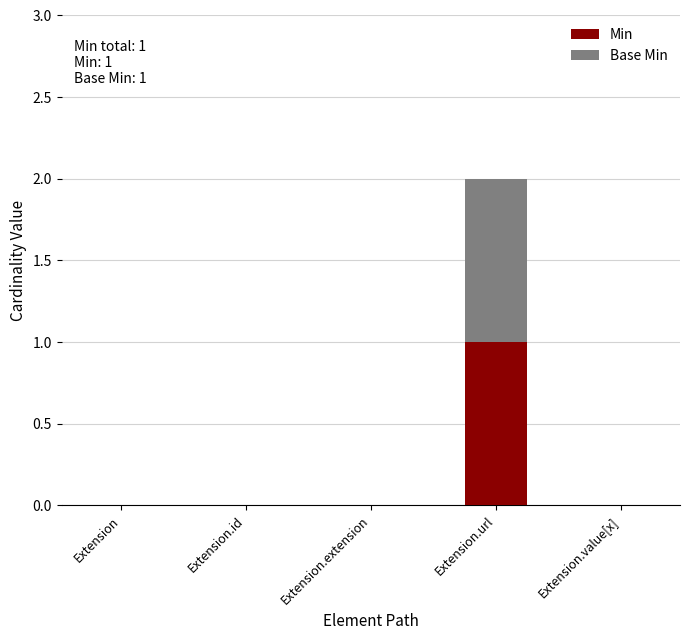

At which category is the sum across all series the highest?

Extension.url